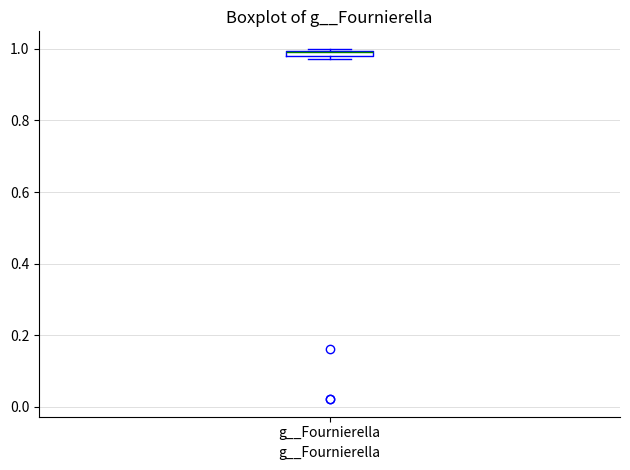

Where is the lower edge of the box for g__Fournierella on the y-axis? The values are not printed on the chart, so give them approximately, as read against the axis.

0.98